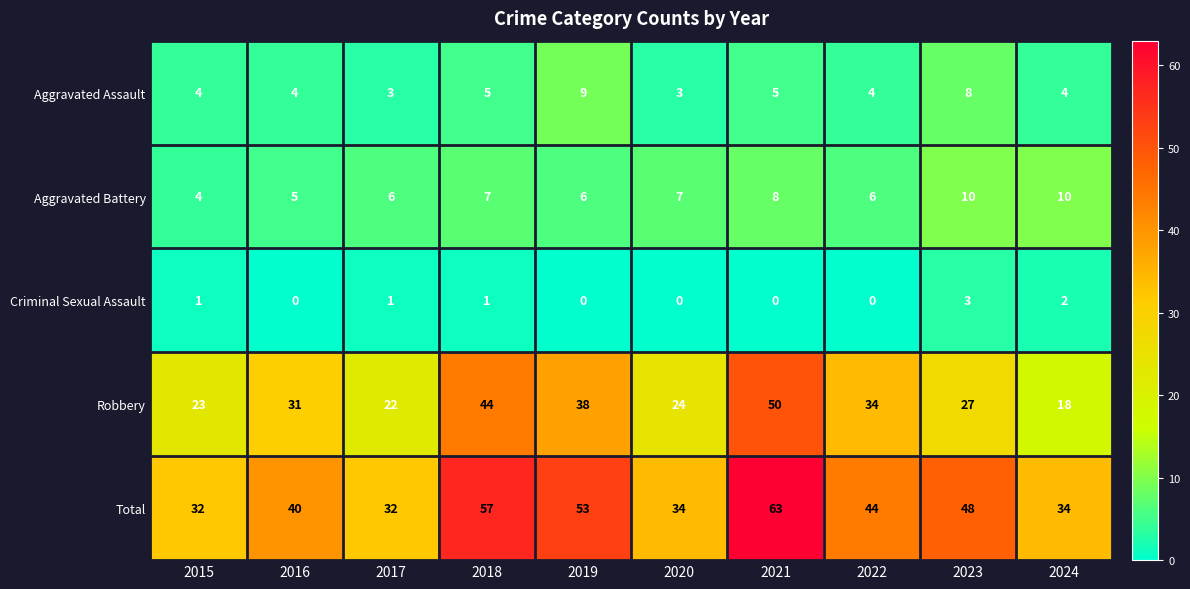

What is the maximum value shown in the chart?

63